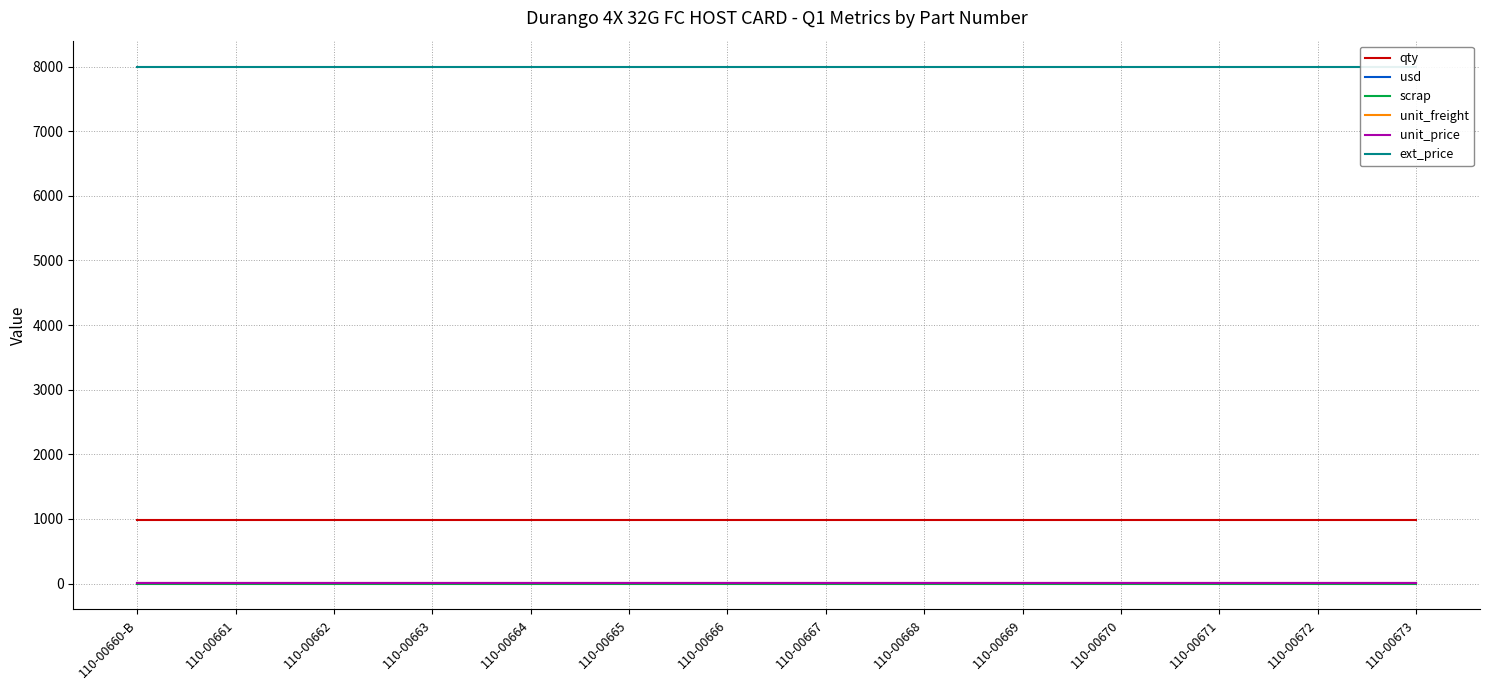

What is the label of the 3rd point from the left?

110-00662